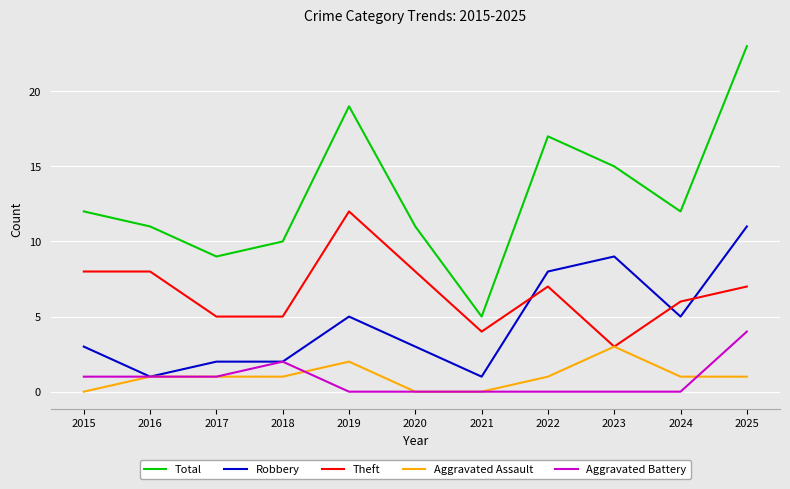

Which series has the widest spread of values?

Total